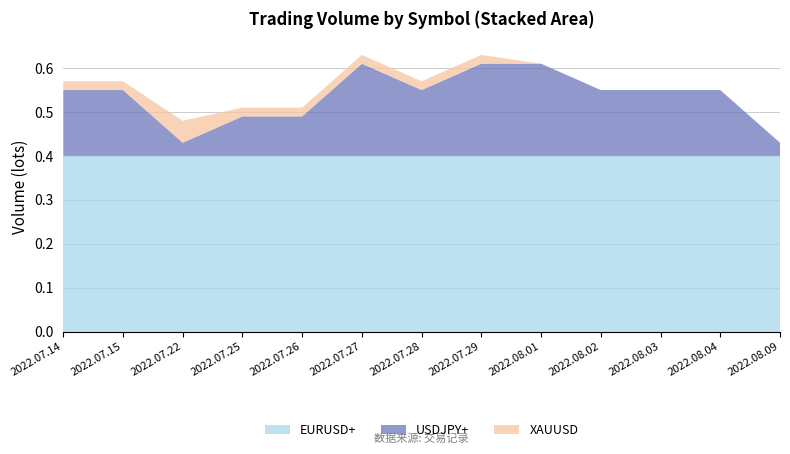

Reading left to right, list all the values displayed in this chart.

EURUSD+: 0.4	0.4	0.4	0.4	0.4	0.4	0.4	0.4	0.4	0.4	0.4	0.4	0.4
USDJPY+: 0.1	0.1	0.0	0.1	0.1	0.2	0.1	0.2	0.2	0.1	0.1	0.1	0.0
XAUUSD: 0.0	0.0	0.1	0.0	0.0	0.0	0.0	0.0	0.0	0.0	0.0	0.0	0.0